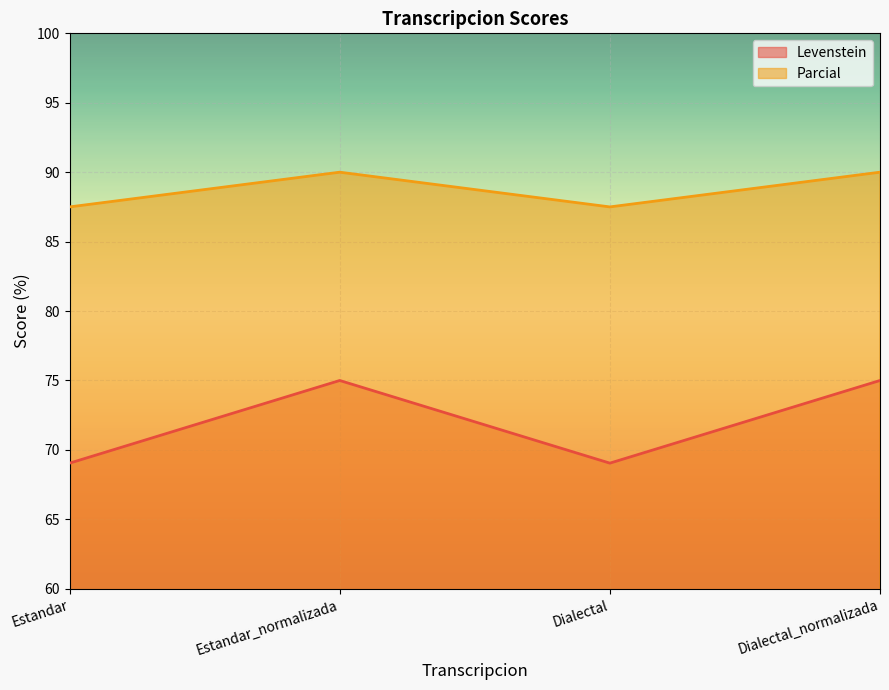

What is the sum of the Levenstein values at Estandar and Estandar_normalizada?

144.0